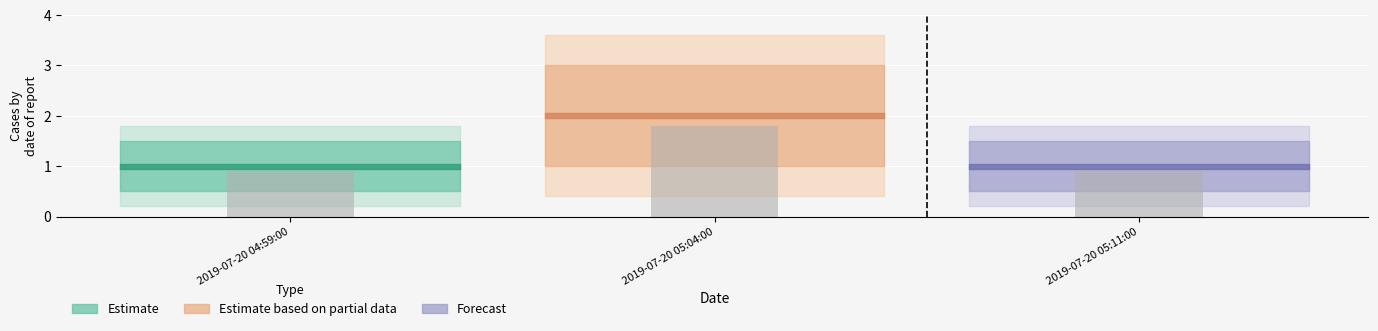

How many bars are there in total?

3